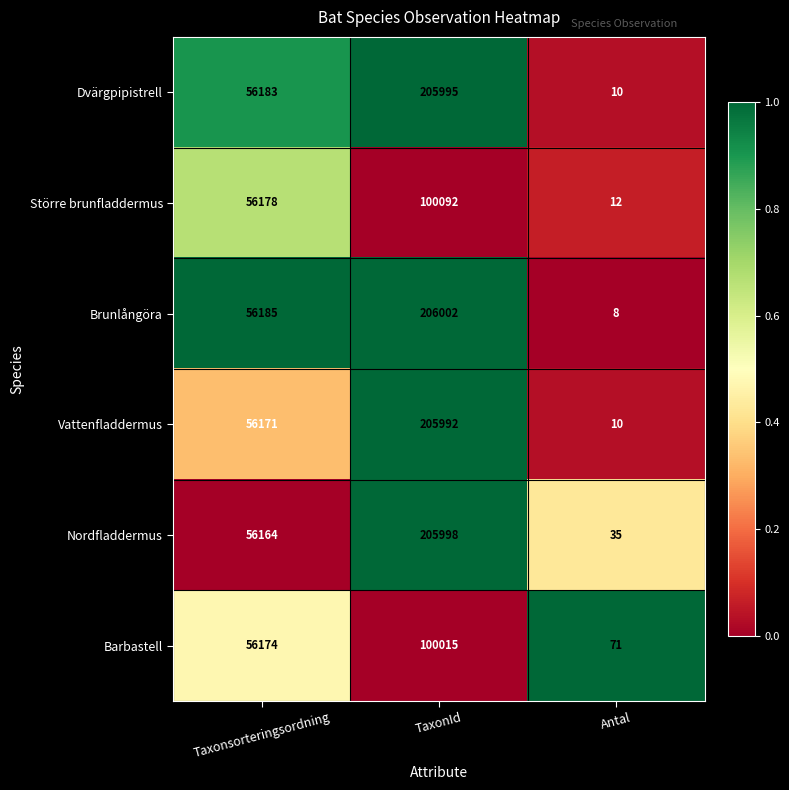

What is the difference between the highest and lowest values at TaxonId?

105987